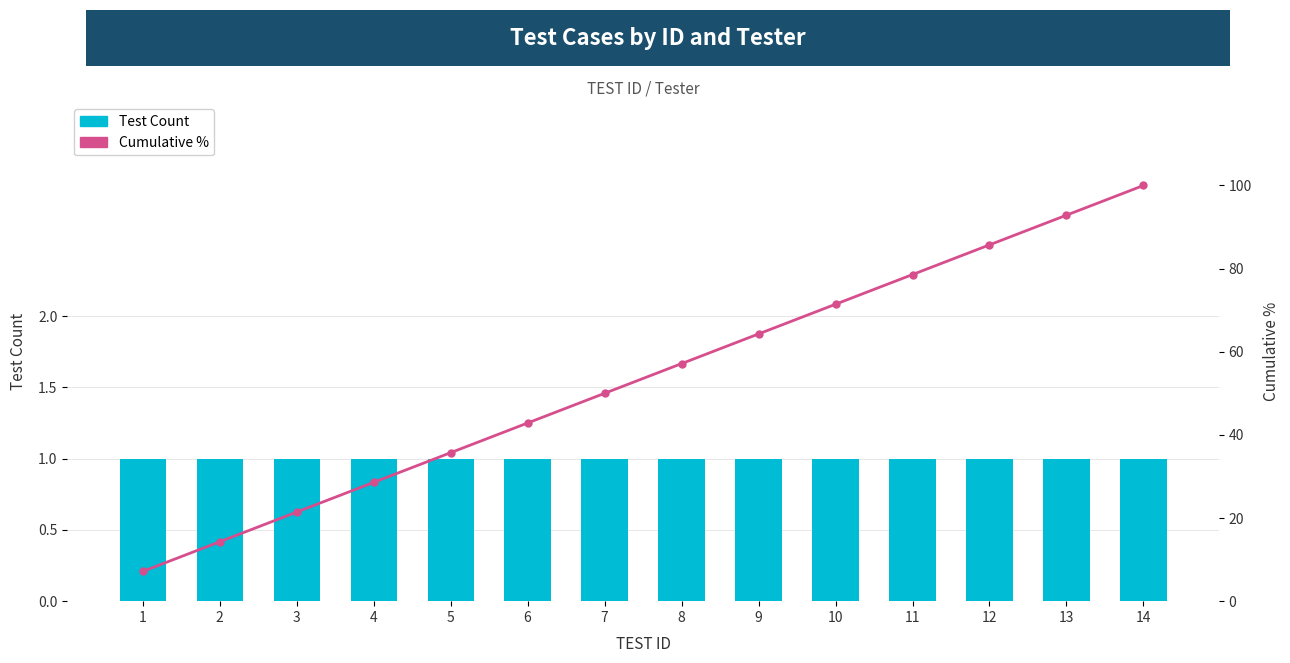

At 8, list the series in order from largest to smallest.

Cumulative %, Test Count